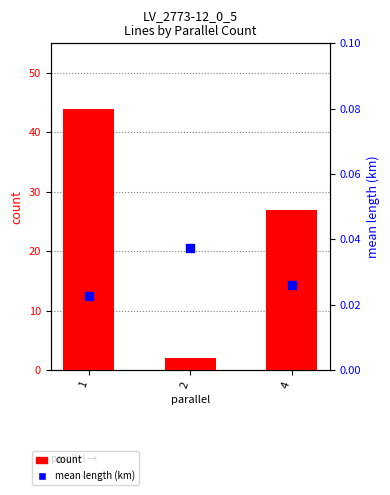

Which series has the largest total across all categories?

count